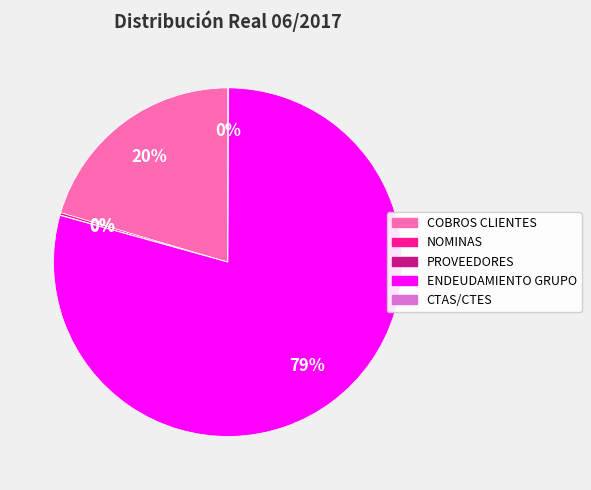

What is the largest slice in the pie chart?

ENDEUDAMIENTO GRUPO